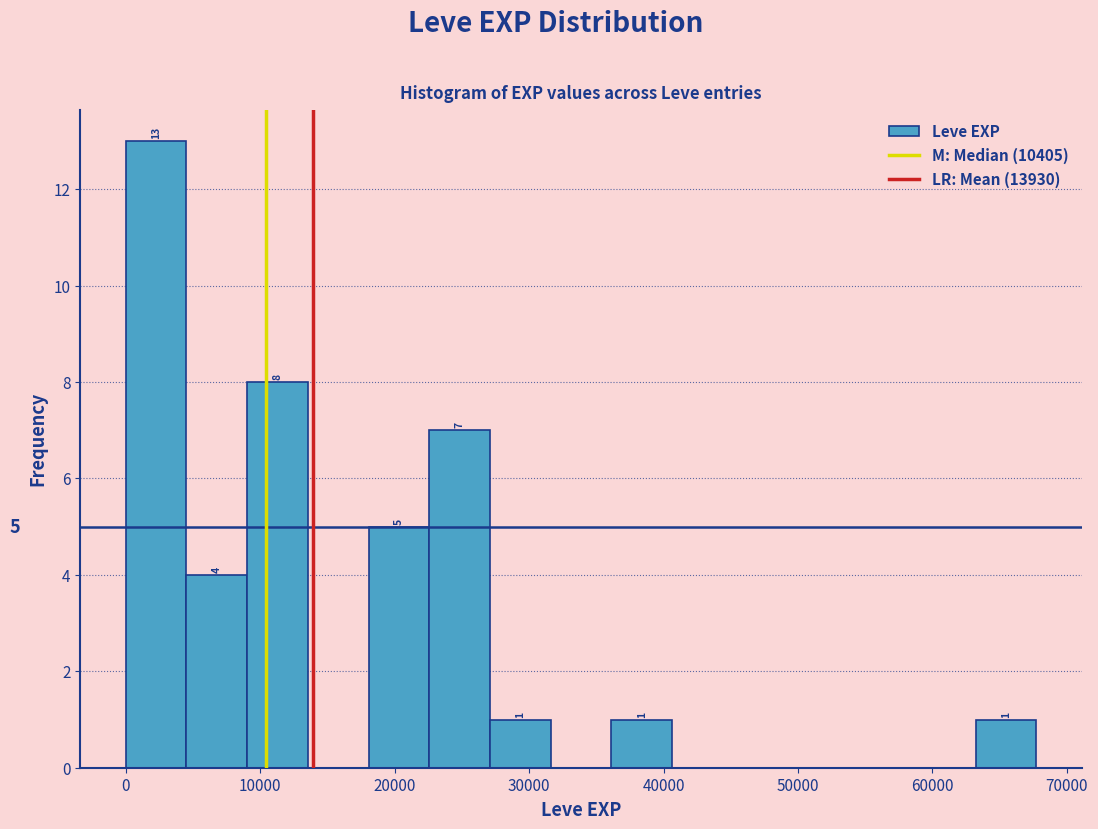

Over which range of the x-axis is the bar tallest?

0 to 5000